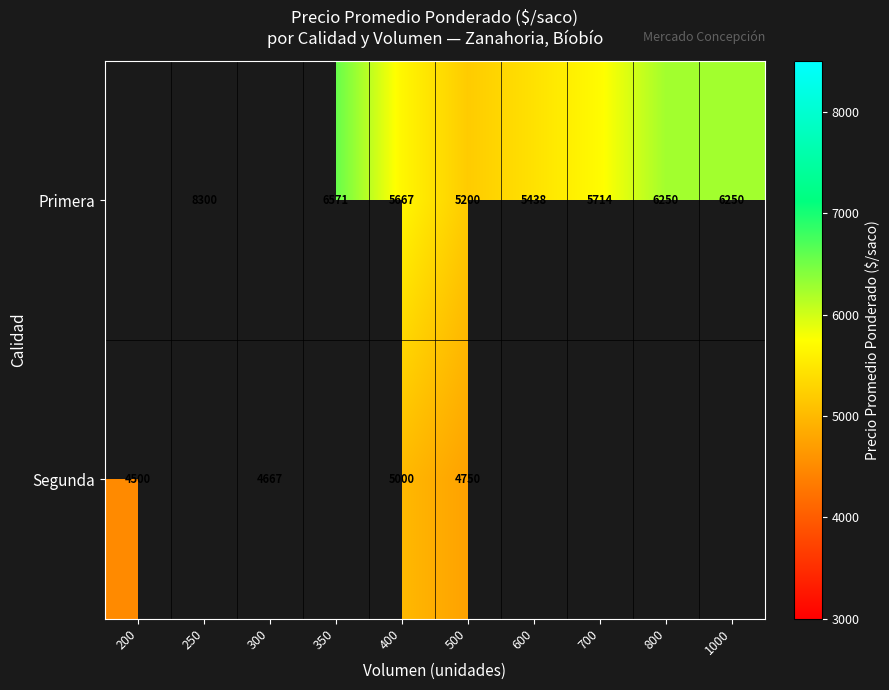

Which has a higher value, 700 or 1000?

1000